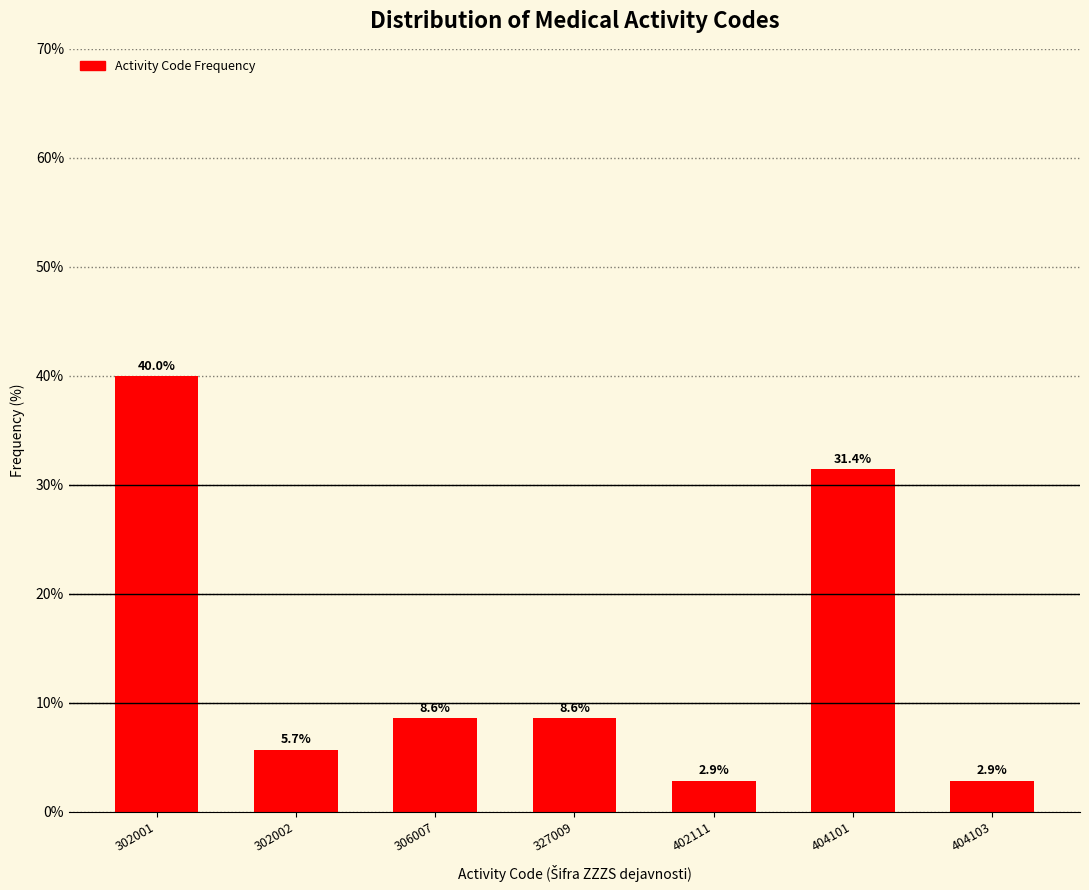

Reading left to right, transcribe all the data shown in this chart.

40.0	5.7	8.6	8.6	2.9	31.4	2.9